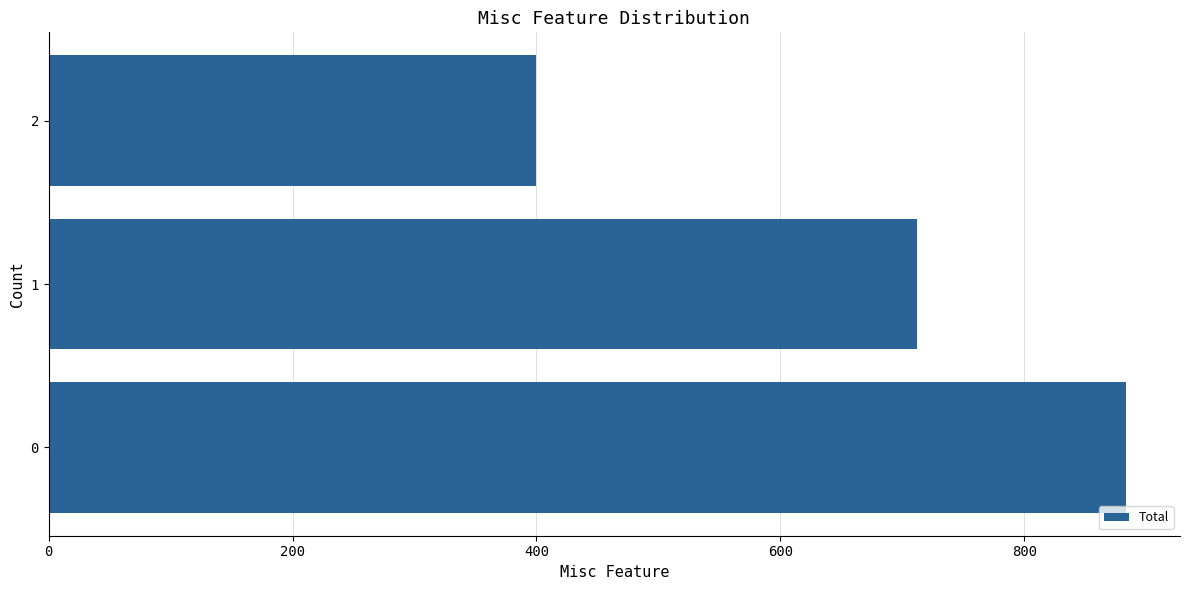

Rank the categories by value from highest to lowest.

0, 1, 2